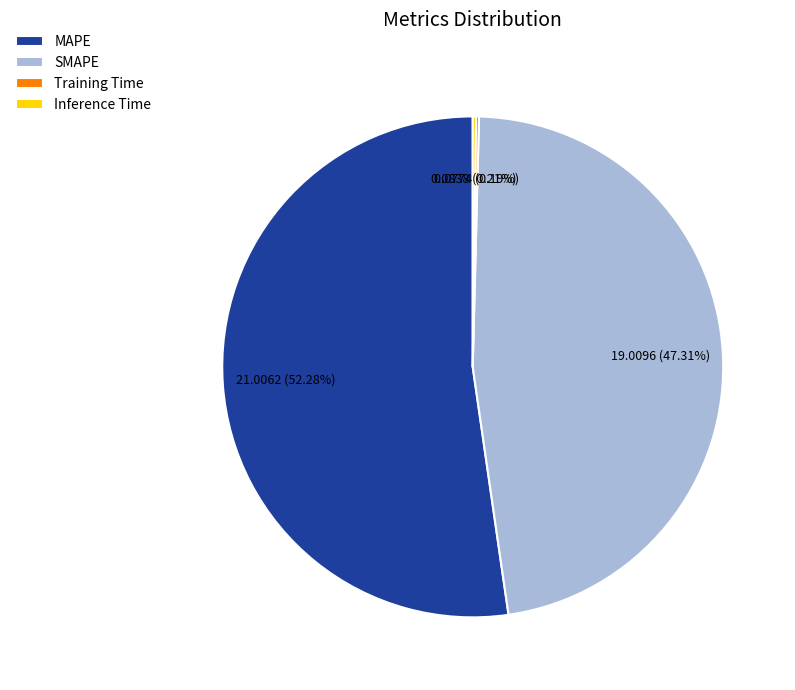

What is the largest slice in the pie chart?

MAPE